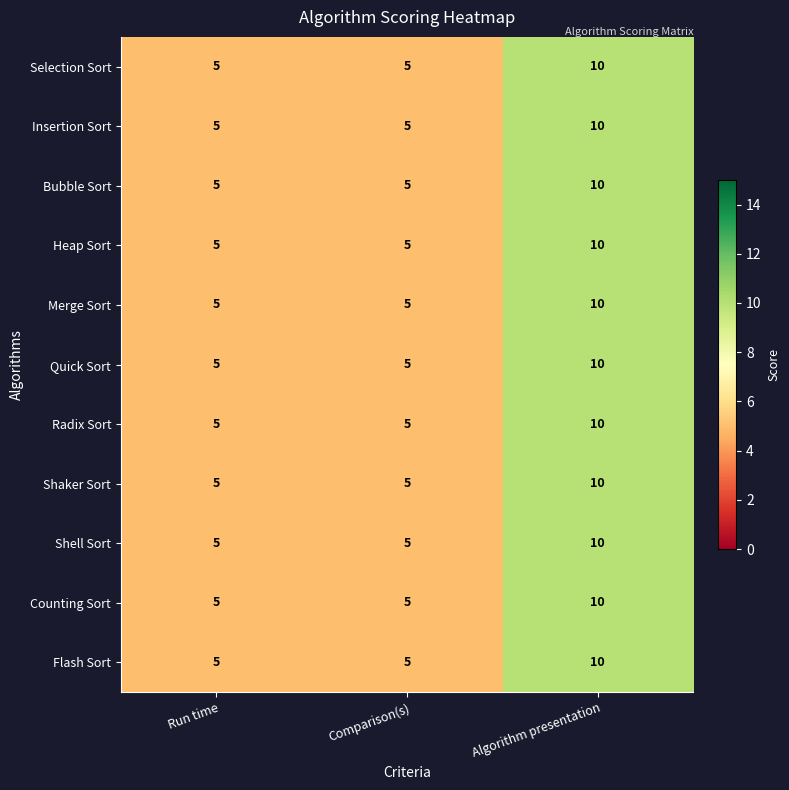

True or false: Heap Sort has a value of 5 at Comparison(s).

True